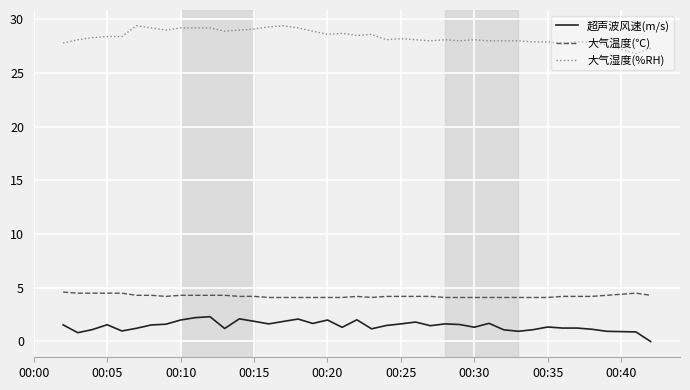

What is the lowest value of the 大气温度(℃) series?

4.1